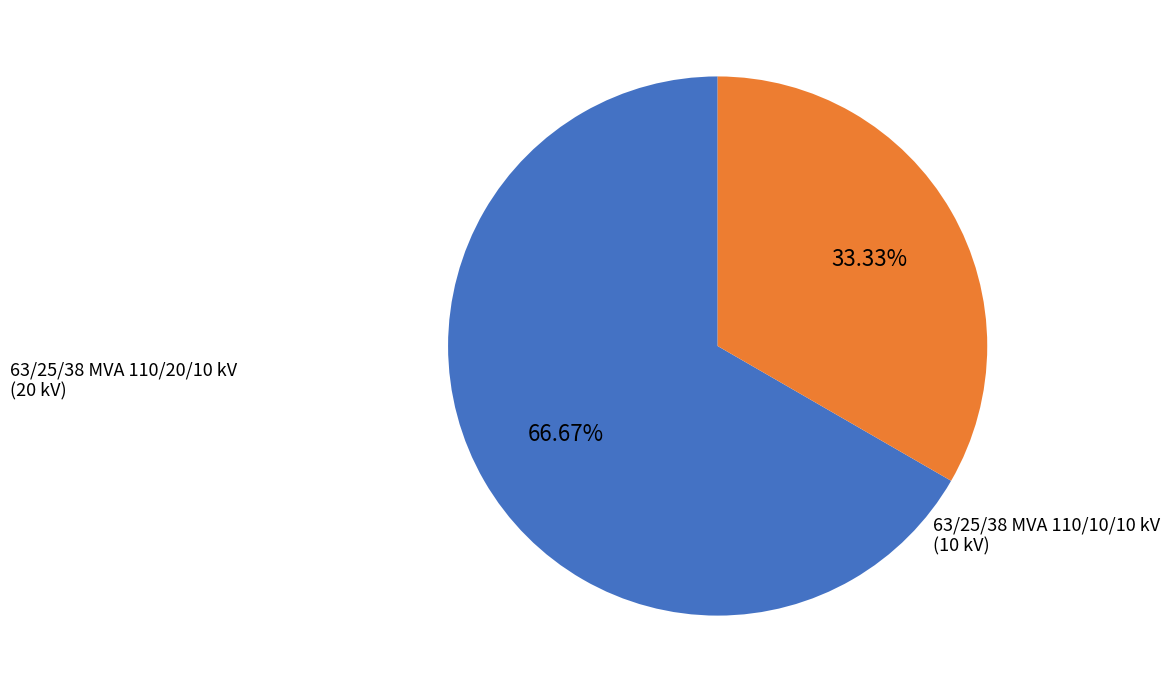

Is there any slice that represents more than half of the pie?

Yes